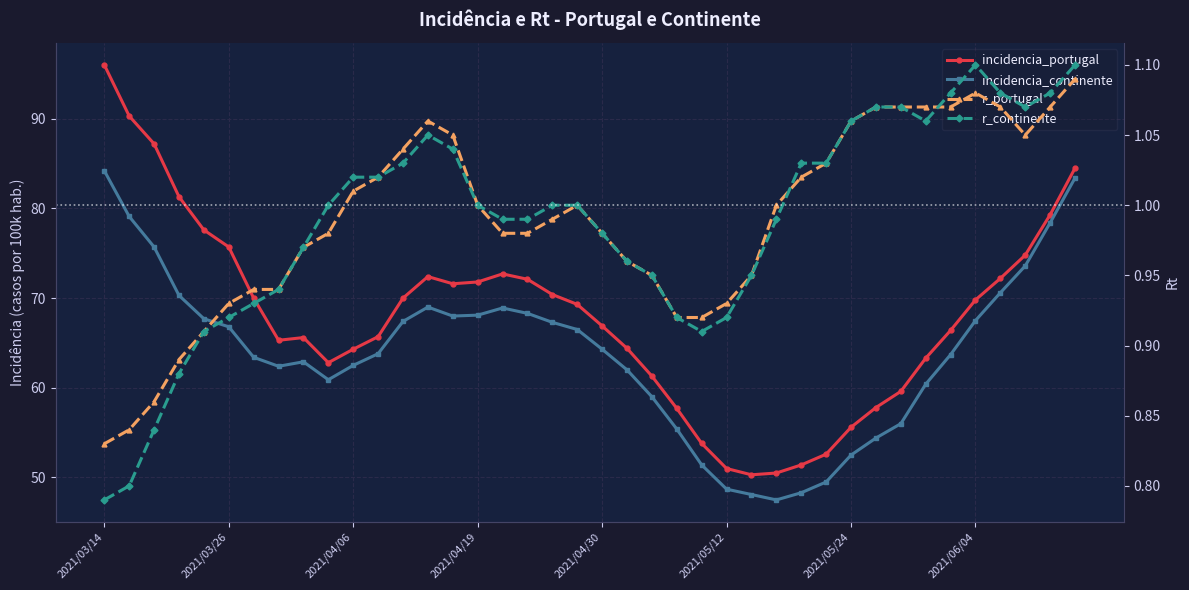

What is the maximum value shown in the chart?

96.0